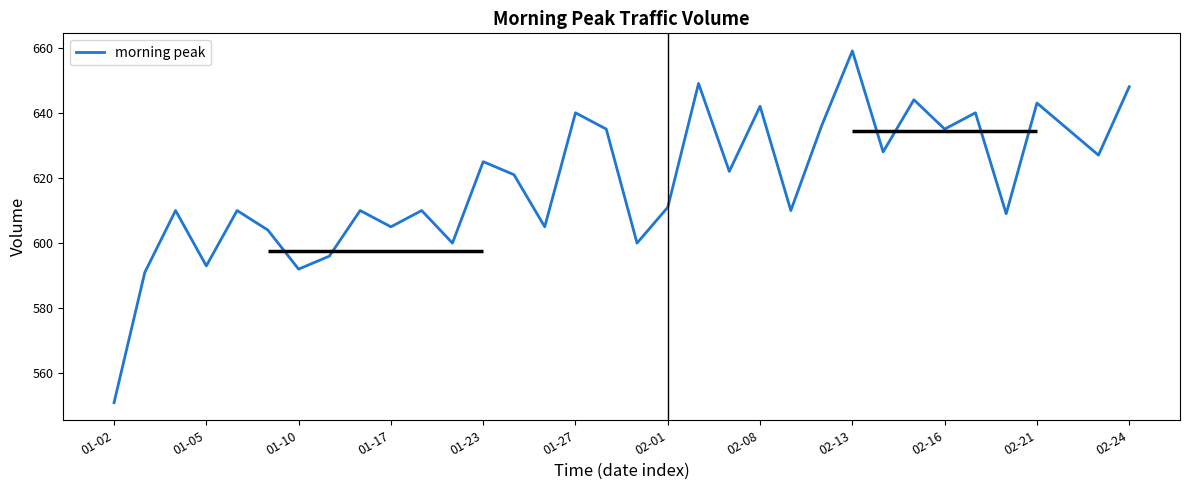

Which label corresponds to the smallest value in the chart?

01-02